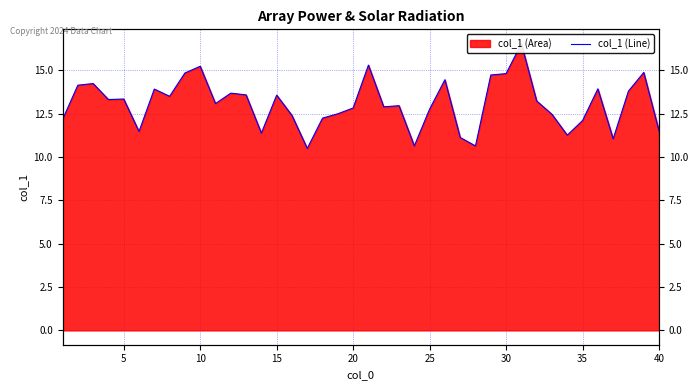

What is the smallest value displayed?

10.5